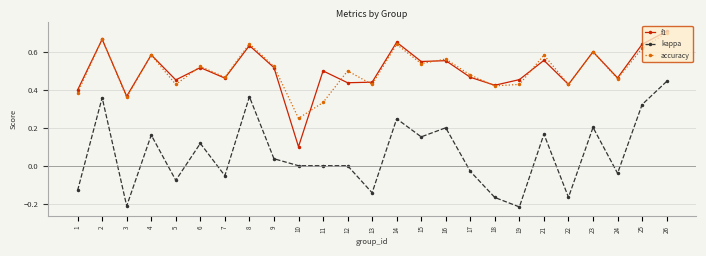

At which category does accuracy reach its first local peak?

2